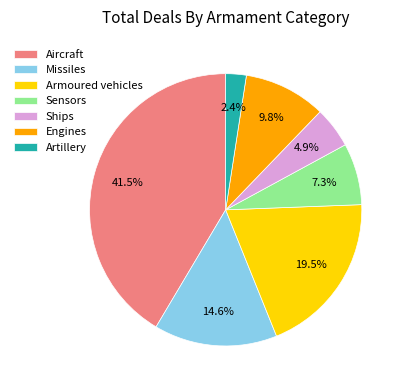

True or false: Aircraft accounts for 32% of the total.

False